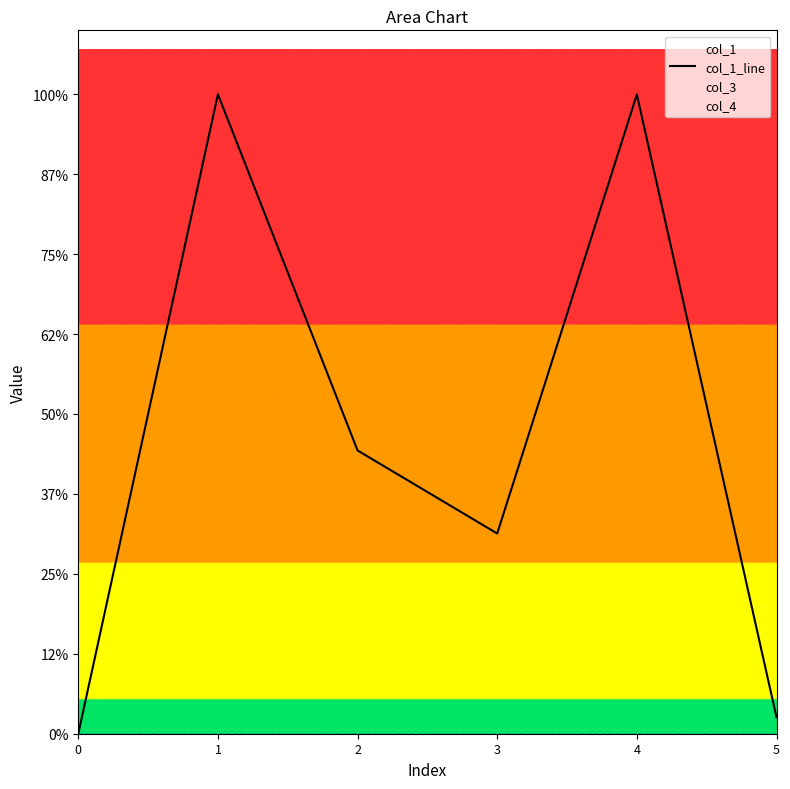

True or false: col_3 has a value of 0.0 at 4.

True